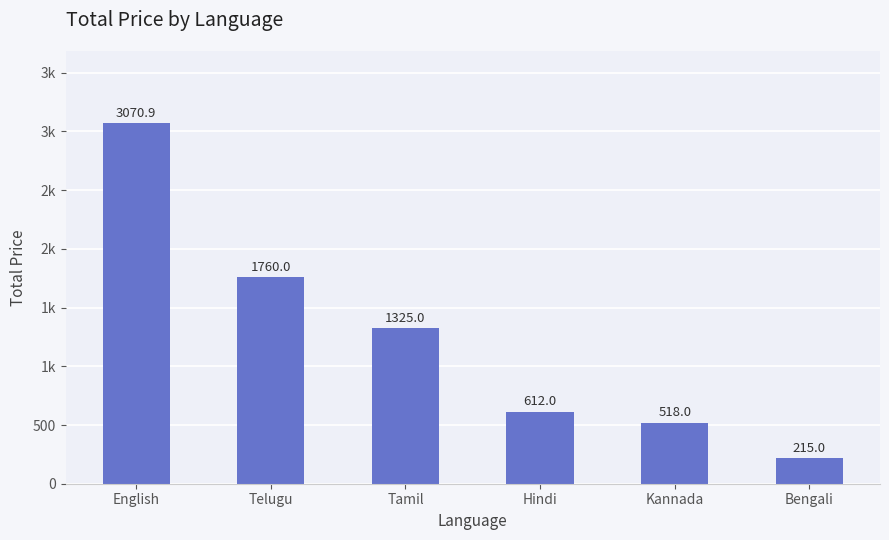

List the labels in order of value, smallest first.

Bengali, Kannada, Hindi, Tamil, Telugu, English